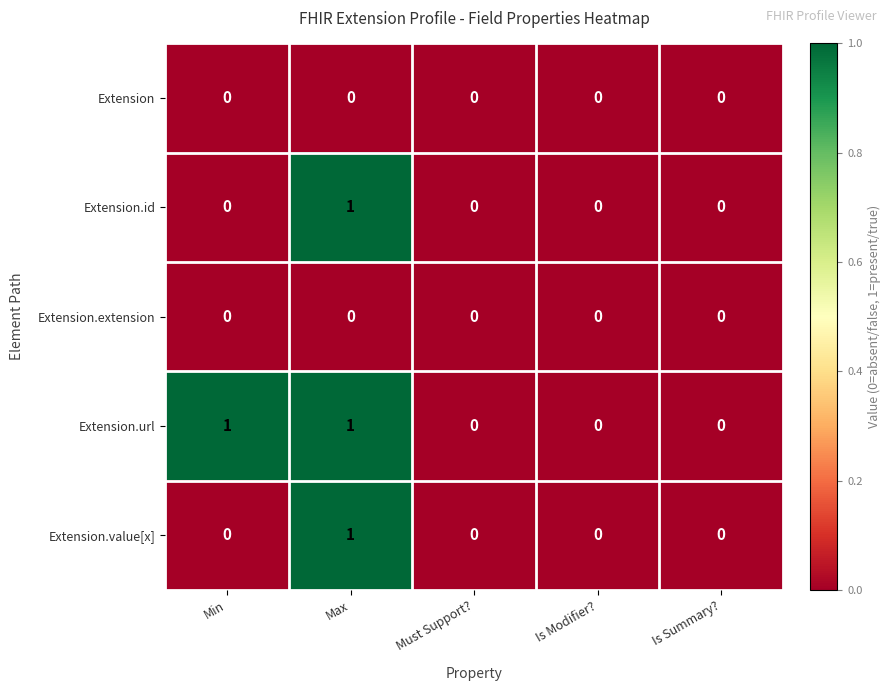

Reading left to right, extract all data points from this chart.

Extension: 0	0	0	0	0
Extension.id: 0	1	0	0	0
Extension.extension: 0	0	0	0	0
Extension.url: 1	1	0	0	0
Extension.value[x]: 0	1	0	0	0